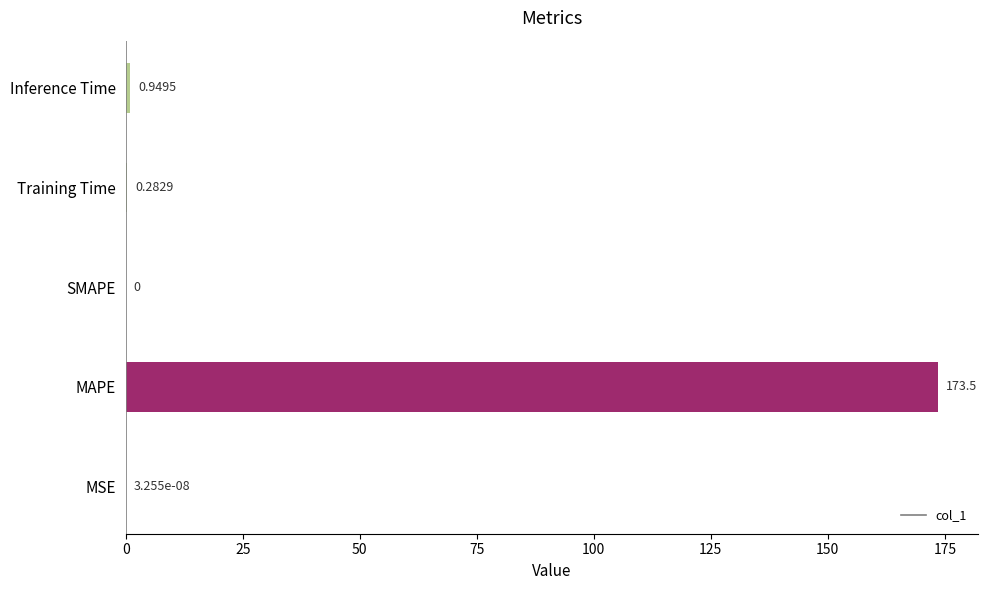

How many values are above zero?

4